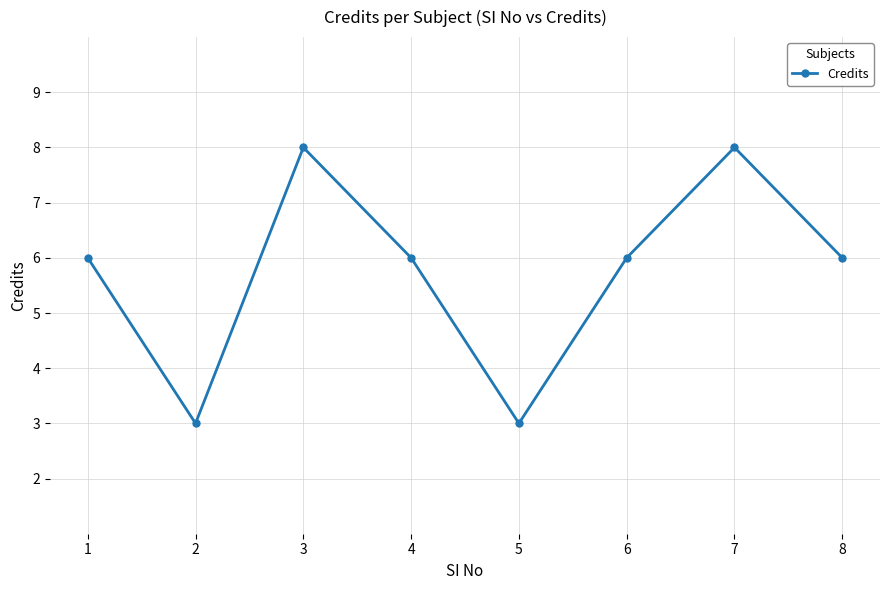

The value at 7 is 8. True or false?

True